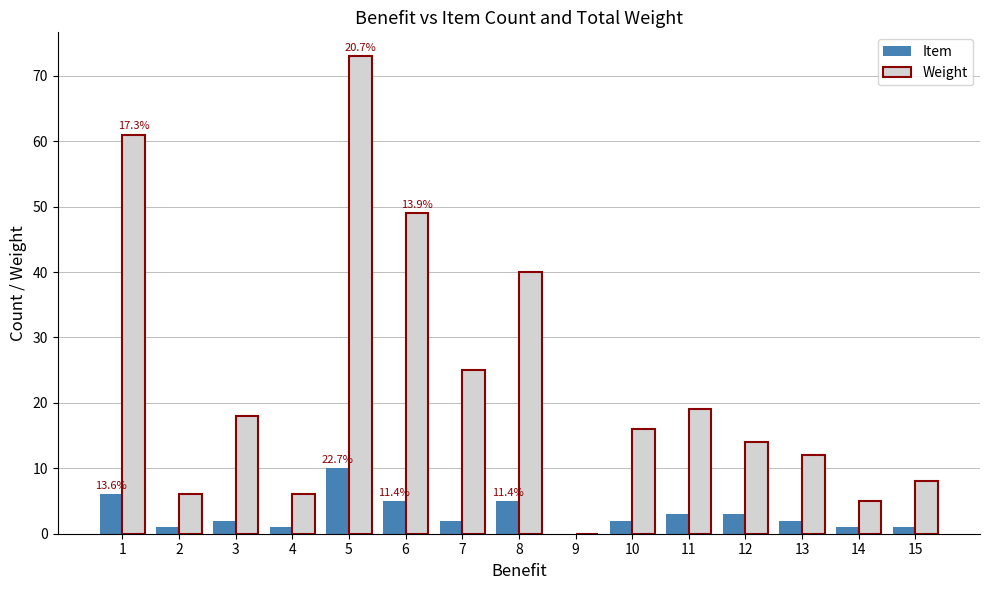

What is the sum of all Item values?

44